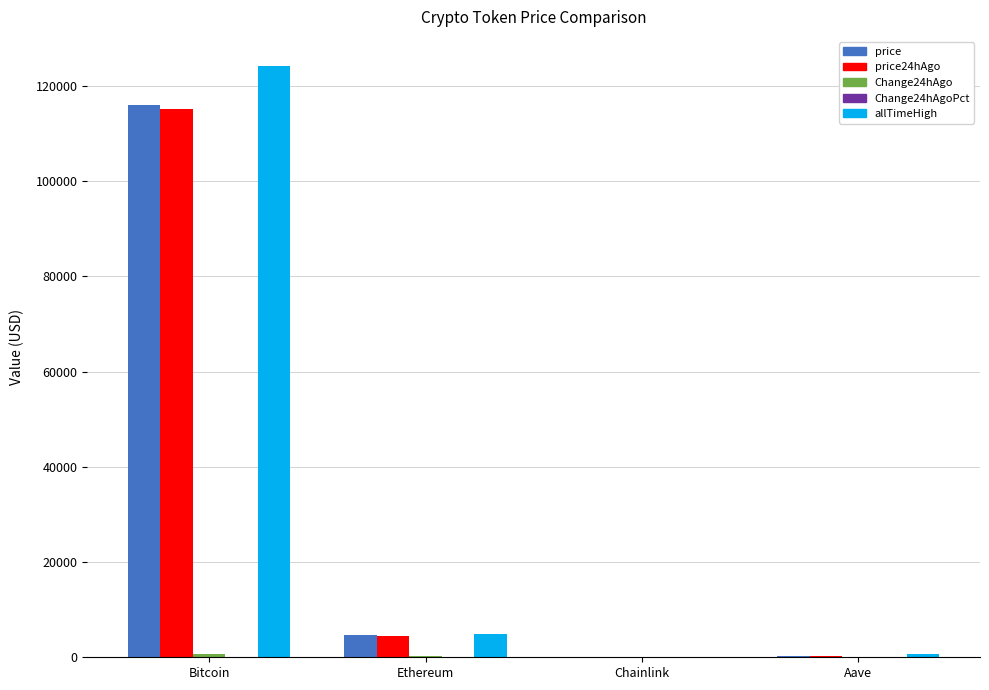

At which category is the sum across all series the highest?

Bitcoin